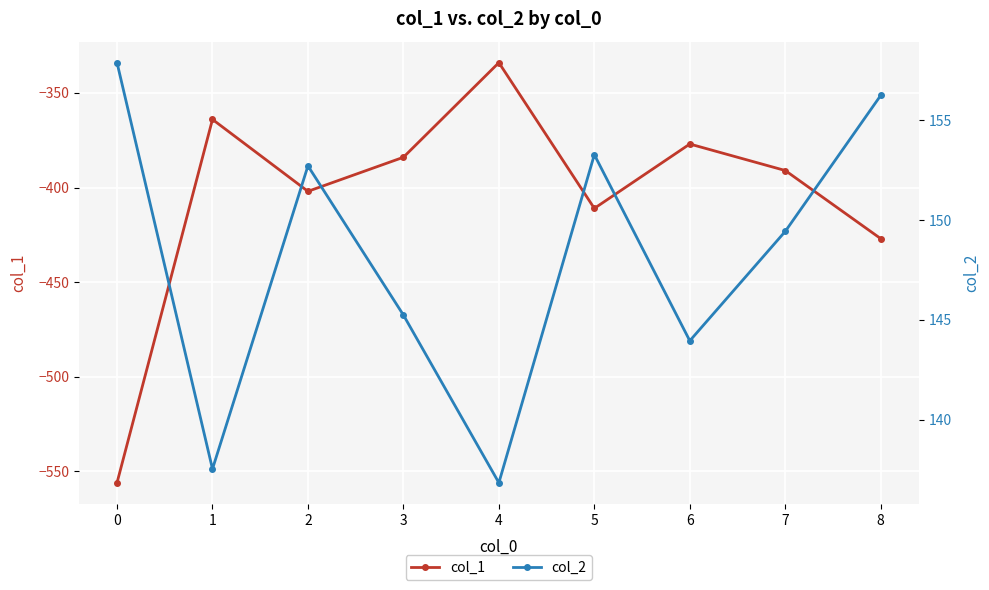

True or false: col_2 and col_1 intersect in this chart.

False